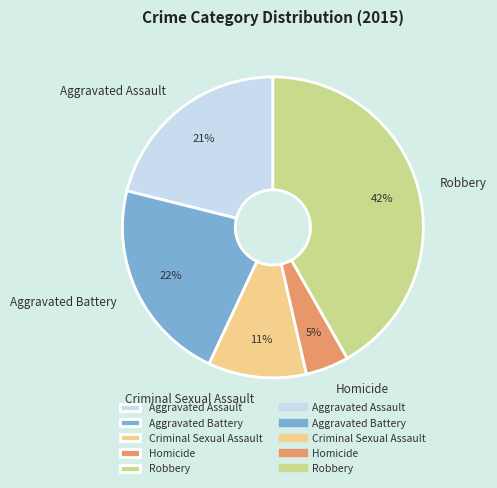

Is it true that Criminal Sexual Assault is 11% of the pie?

True